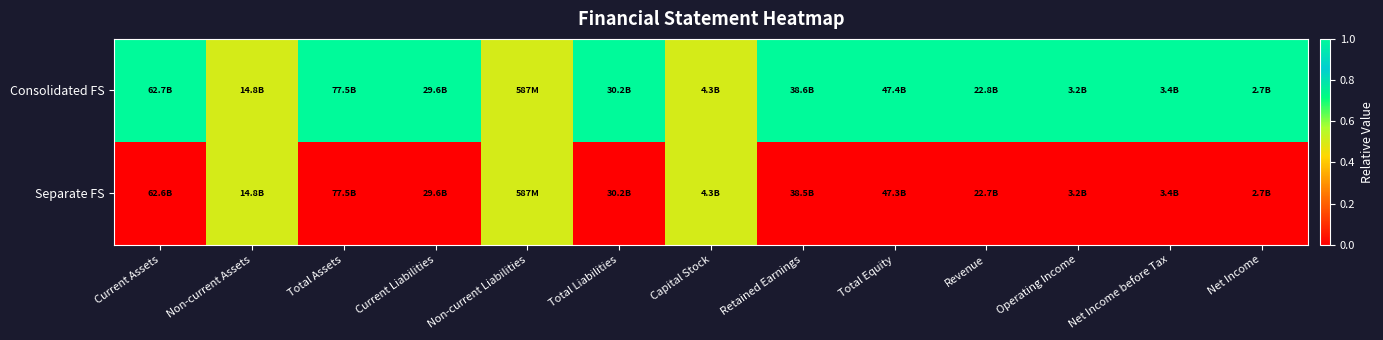

At how many categories does at least one series exceed 0?

13